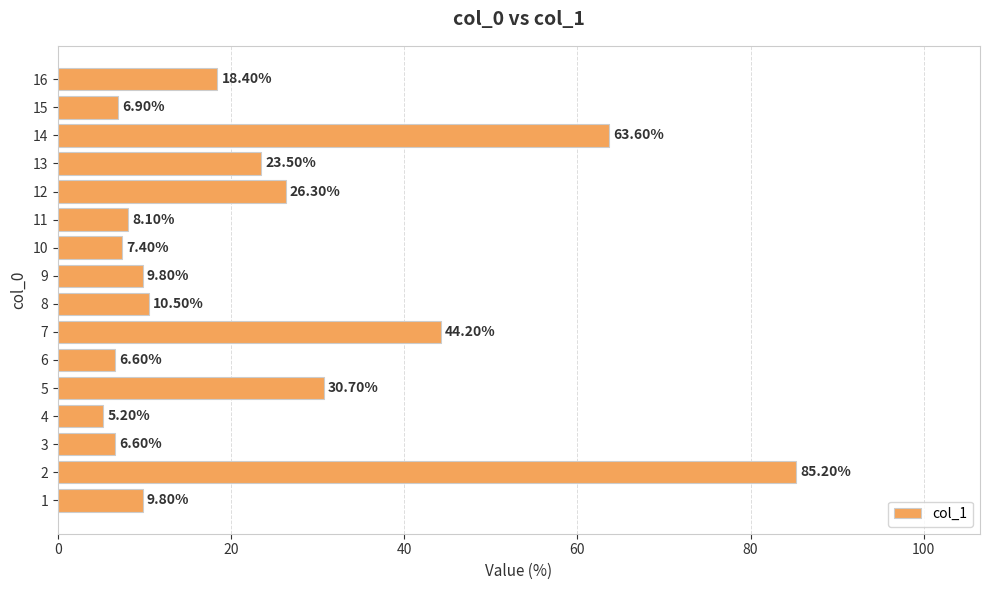

What is the change in value from 10 to 15?

-0.5